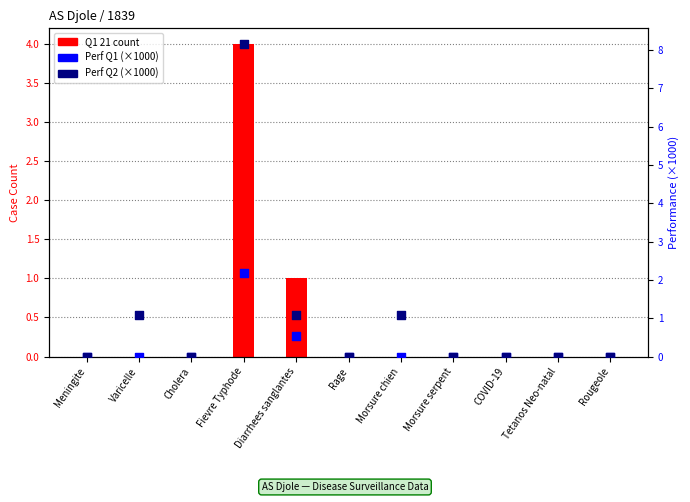

At how many categories does at least one series exceed 3?

1